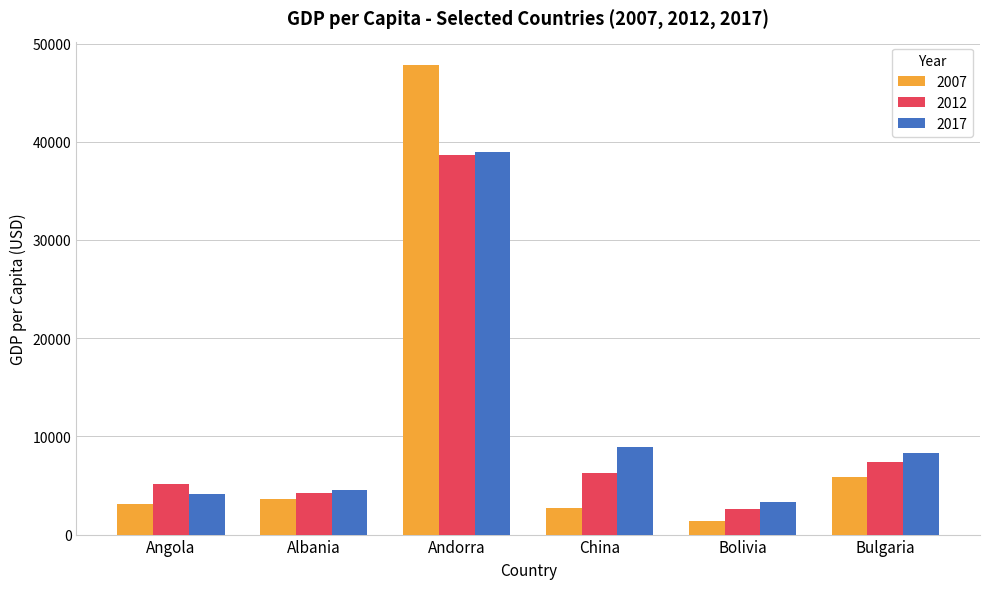

How many data points does each series have?

6